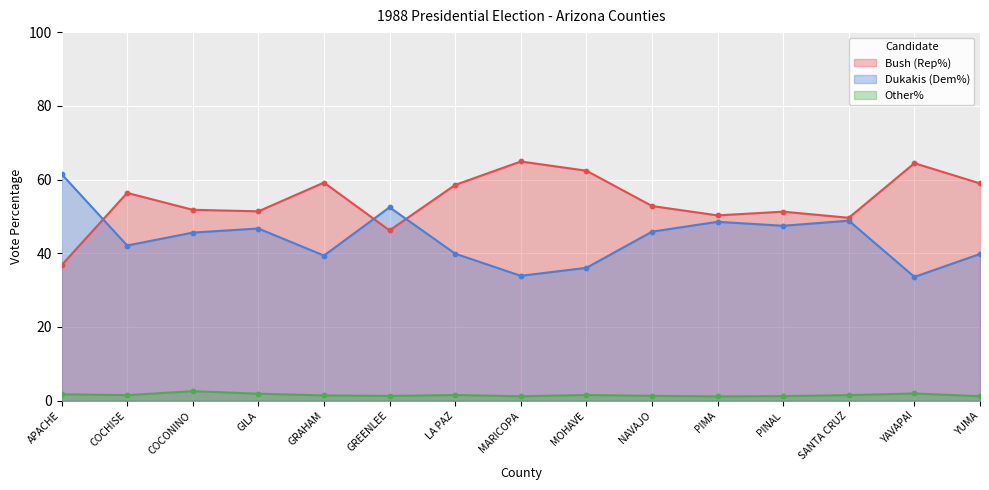

At how many categories does at least one series exceed 42?

15